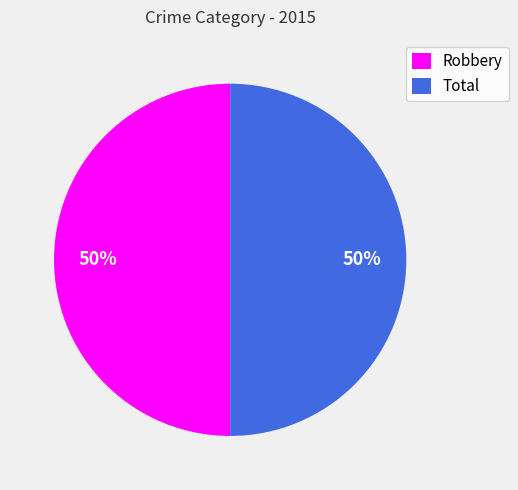

To the nearest percent, what is the combined percentage of Total and Robbery?

100%